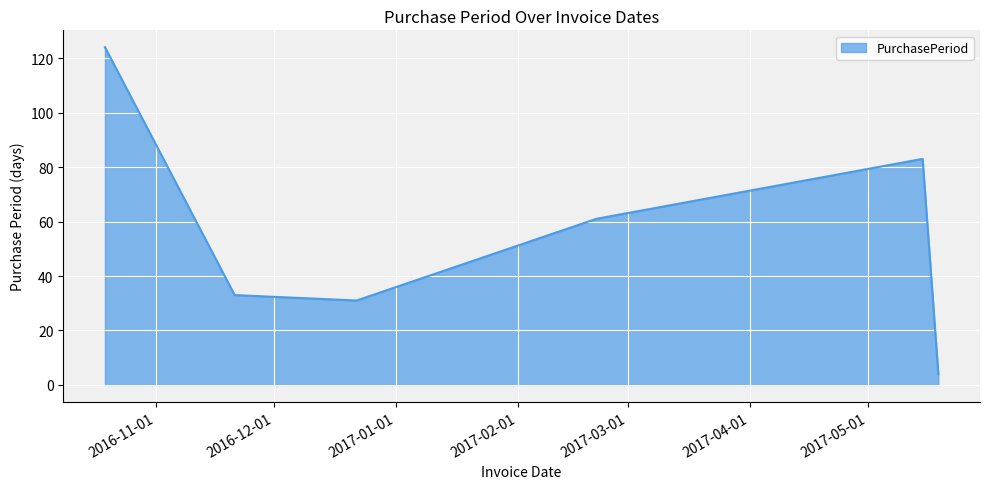

How many series are shown in this chart?

1